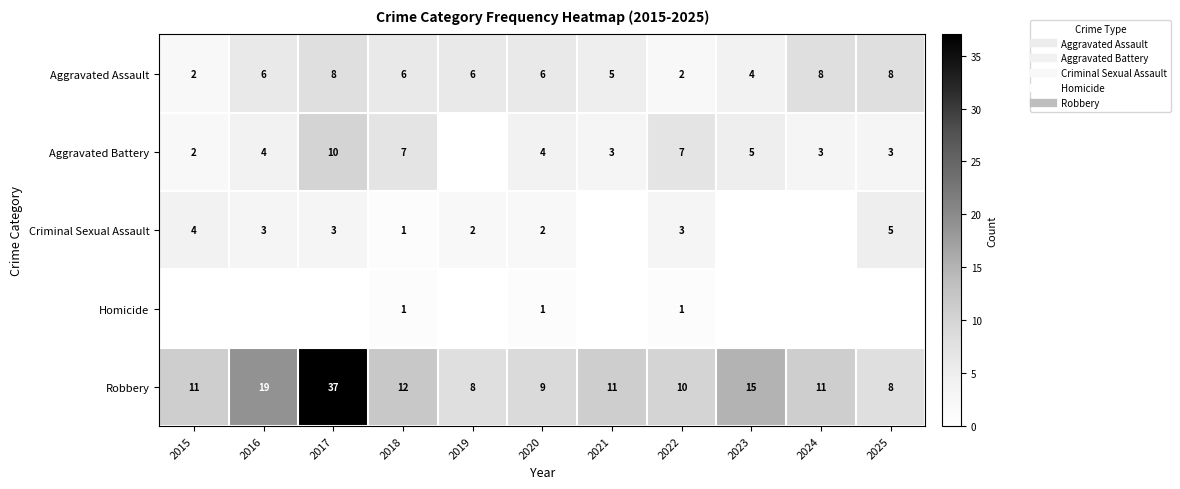

Between 2015 and 2020, which is larger?

2020